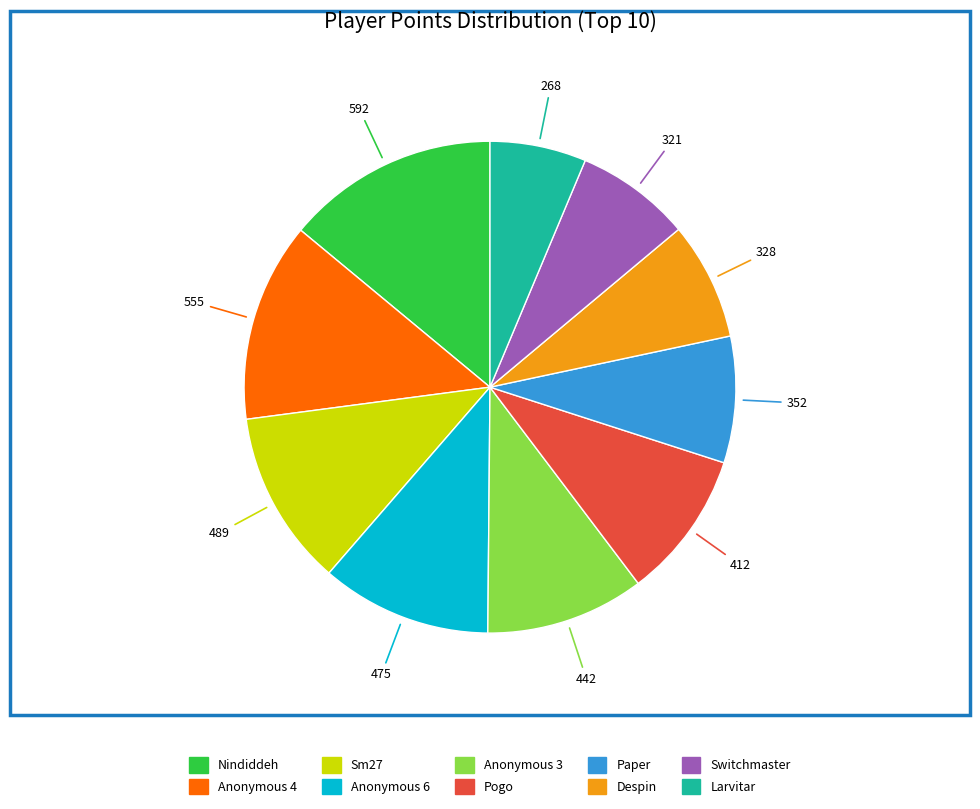

Approximately how many times larger is the value at Anonymous 3 compared to Larvitar?

1.6